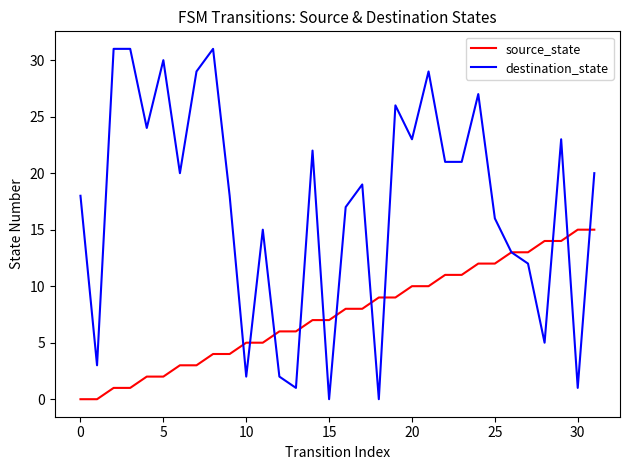

Which series has the widest spread of values?

destination_state